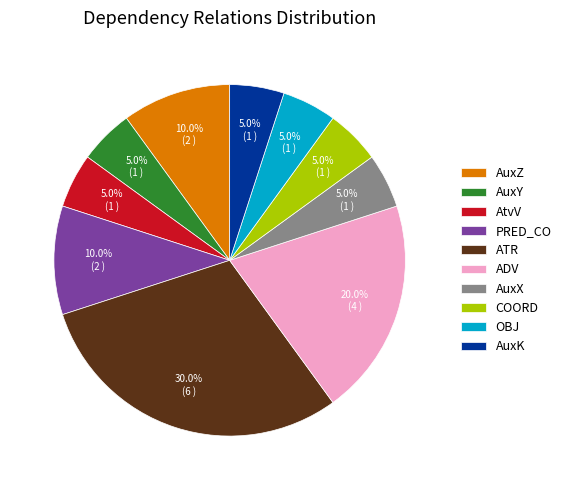

Is it true that PRED_CO is 1% of the pie?

False